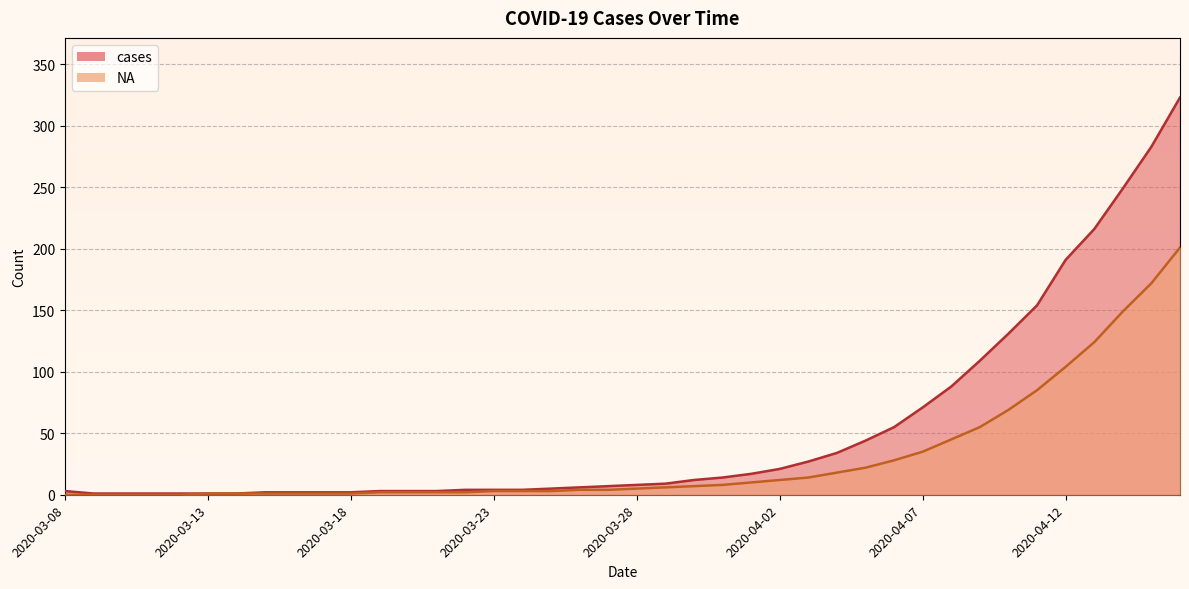

Which series has the largest total across all categories?

cases